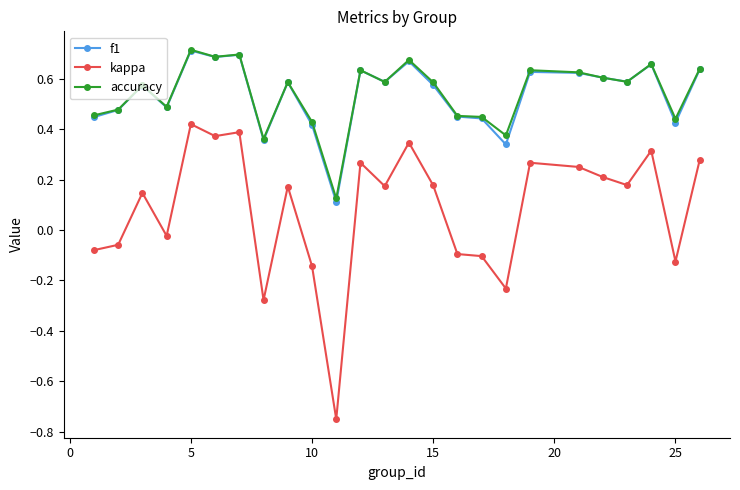

At how many categories does at least one series exceed 0?

25